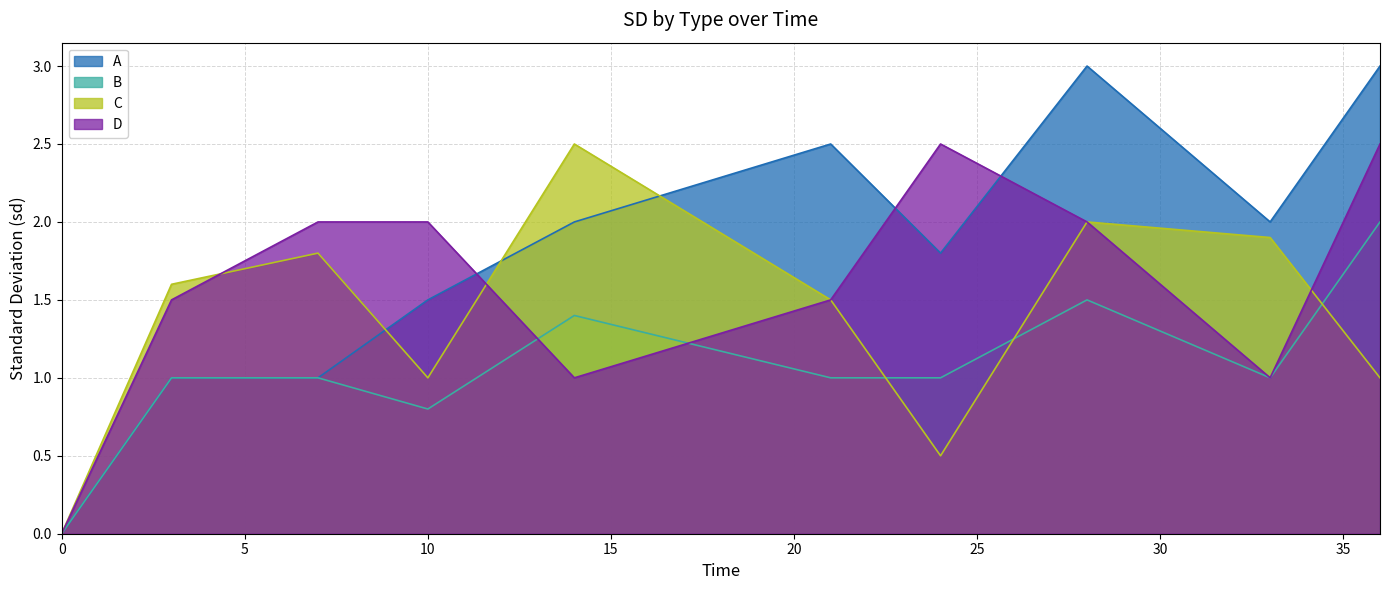

Which has a higher value, 36 or 14?

36